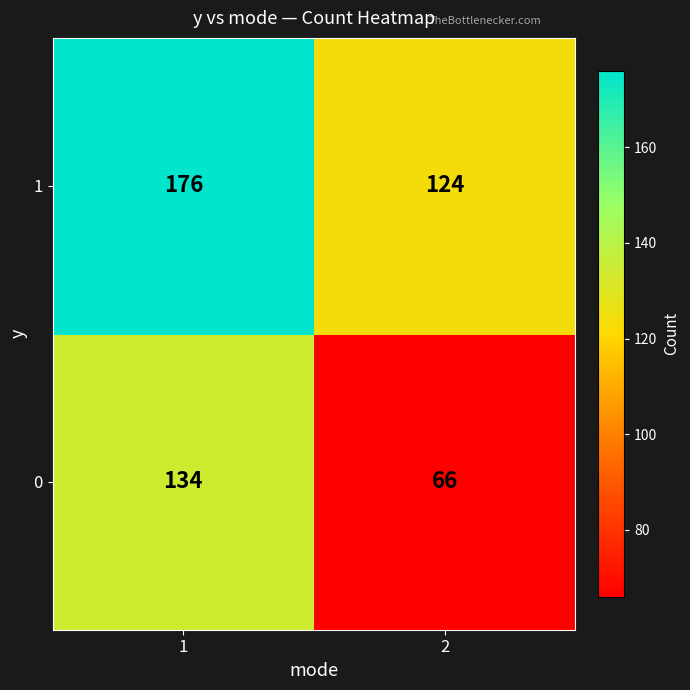

Is it true that 1 equals 162 at 2?

False